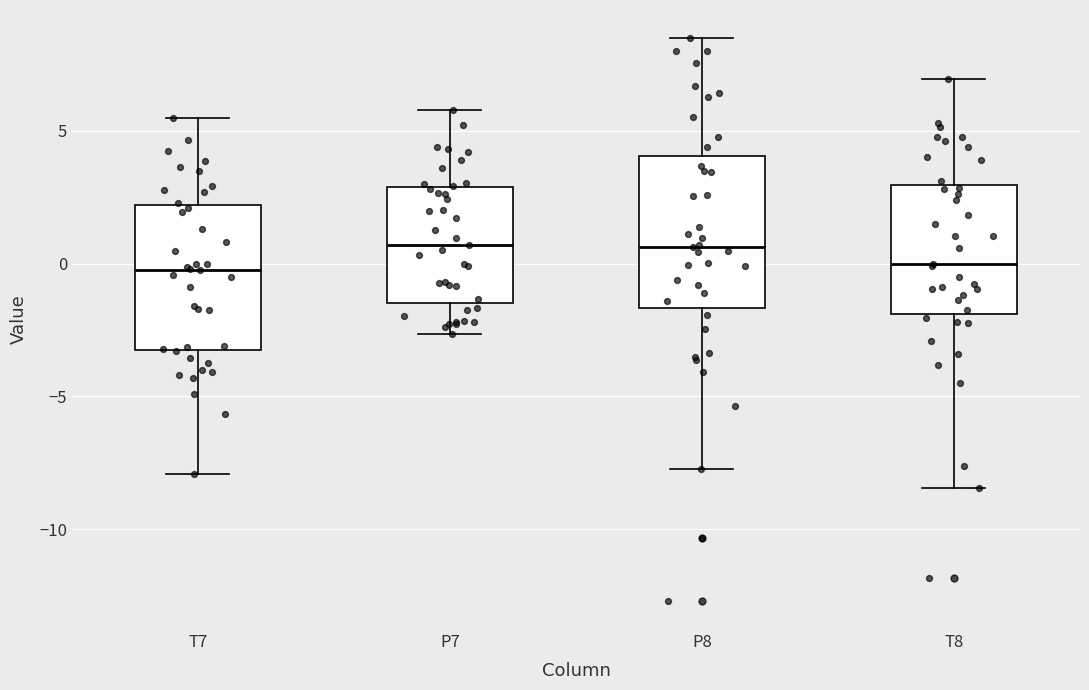

Reading left to right, transcribe this box plot: for each box, give where its median line is, the range the box spans, and where its two whiskers end, as read against the y-axis. The values are not printed on the chart, so give them approximately, as read against the axis.

T7: median 0.0, box -3.0 to 2.0, whiskers -8.0 to 5.5
P7: median 0.5, box -1.5 to 3.0, whiskers -2.5 to 6.0
P8: median 0.5, box -1.5 to 4.0, whiskers -7.5 to 8.5
T8: median 0.0, box -2.0 to 3.0, whiskers -8.5 to 7.0